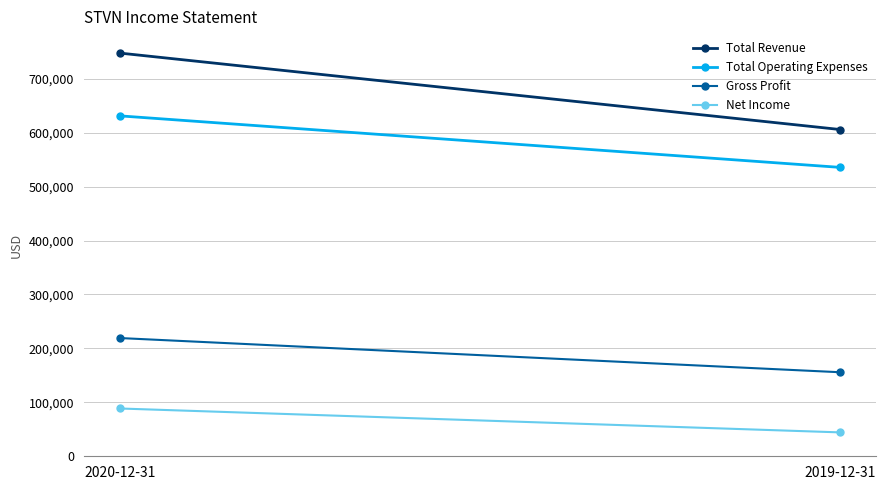

List the series in order of their peak value, lowest first.

Net Income, Gross Profit, Total Operating Expenses, Total Revenue